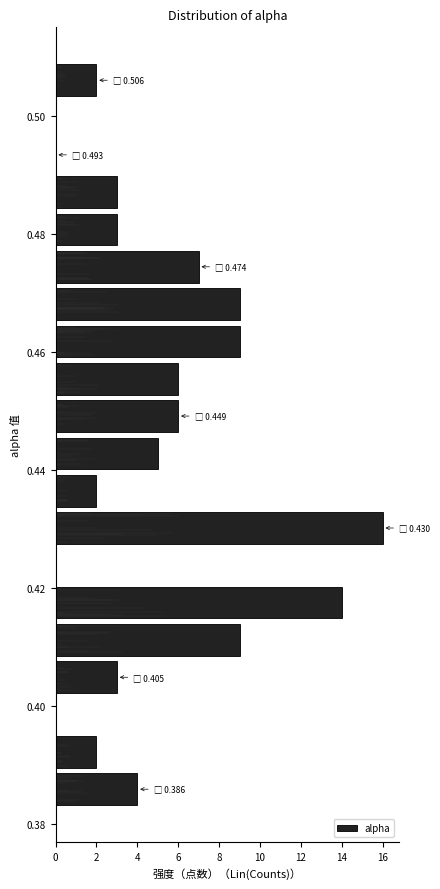

Around what value on the y-axis is the longest bar? Give the approximate position of its centre, as read against the axis.

0.430